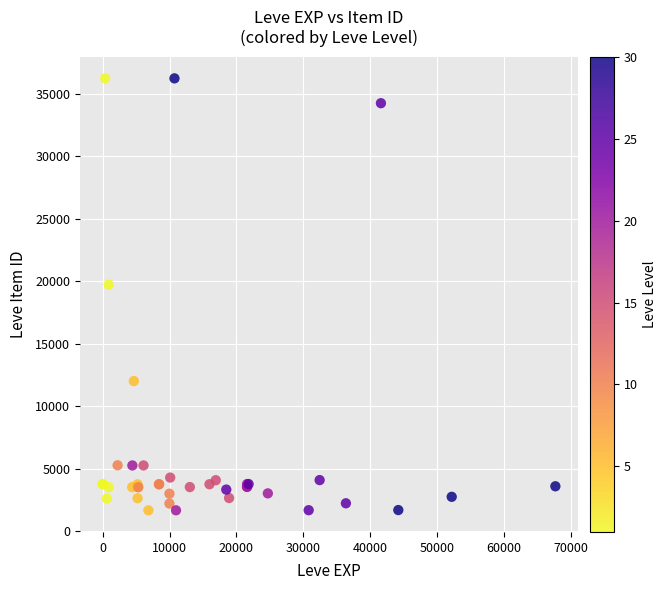

What Y value in the scatter plot is closest to 18967?

19744